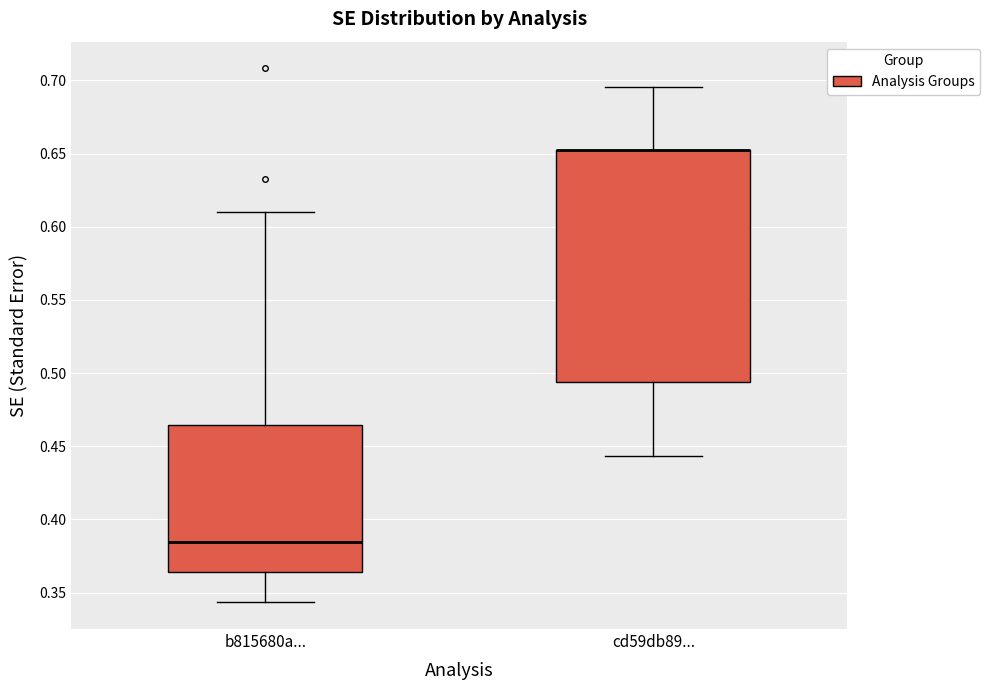

Reading left to right, transcribe this box plot: for each box, give where its median line is, the range the box spans, and where its two whiskers end, as read against the y-axis. The values are not printed on the chart, so give them approximately, as read against the axis.

b815680a...: median 0.385, box 0.365 to 0.465, whiskers 0.345 to 0.610
cd59db89...: median 0.650 (drawn on the box's upper edge), box 0.495 to 0.650, whiskers 0.445 to 0.695